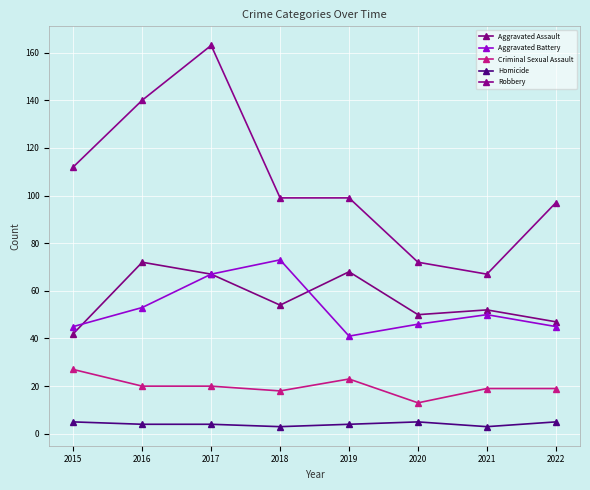

What is the minimum value shown in the chart?

3